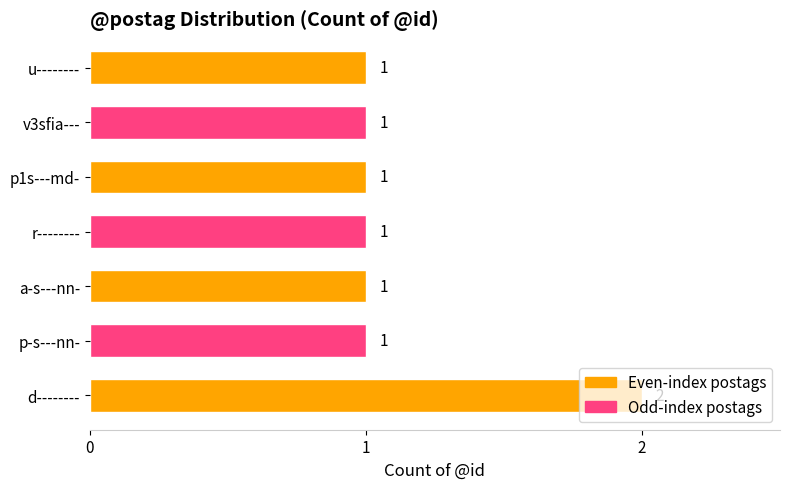

Which has a higher value, r-------- or d--------?

d--------